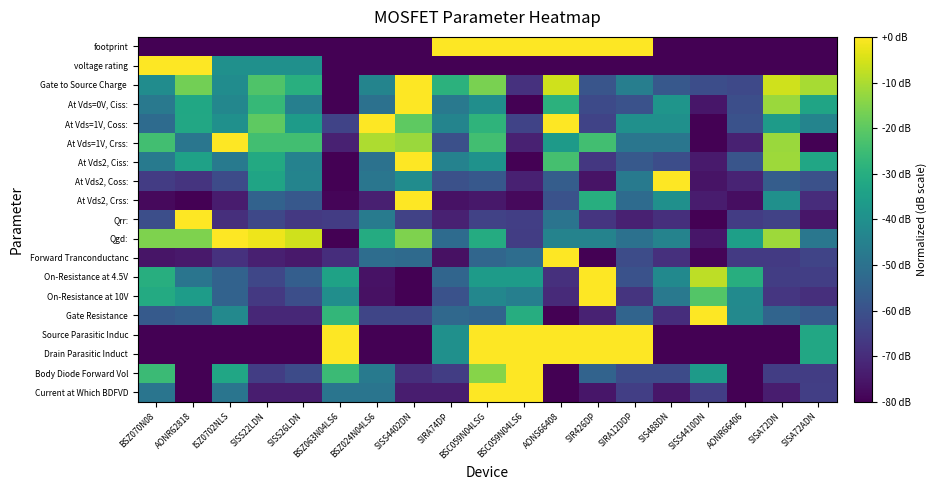

How many categories are shown in the chart?

19